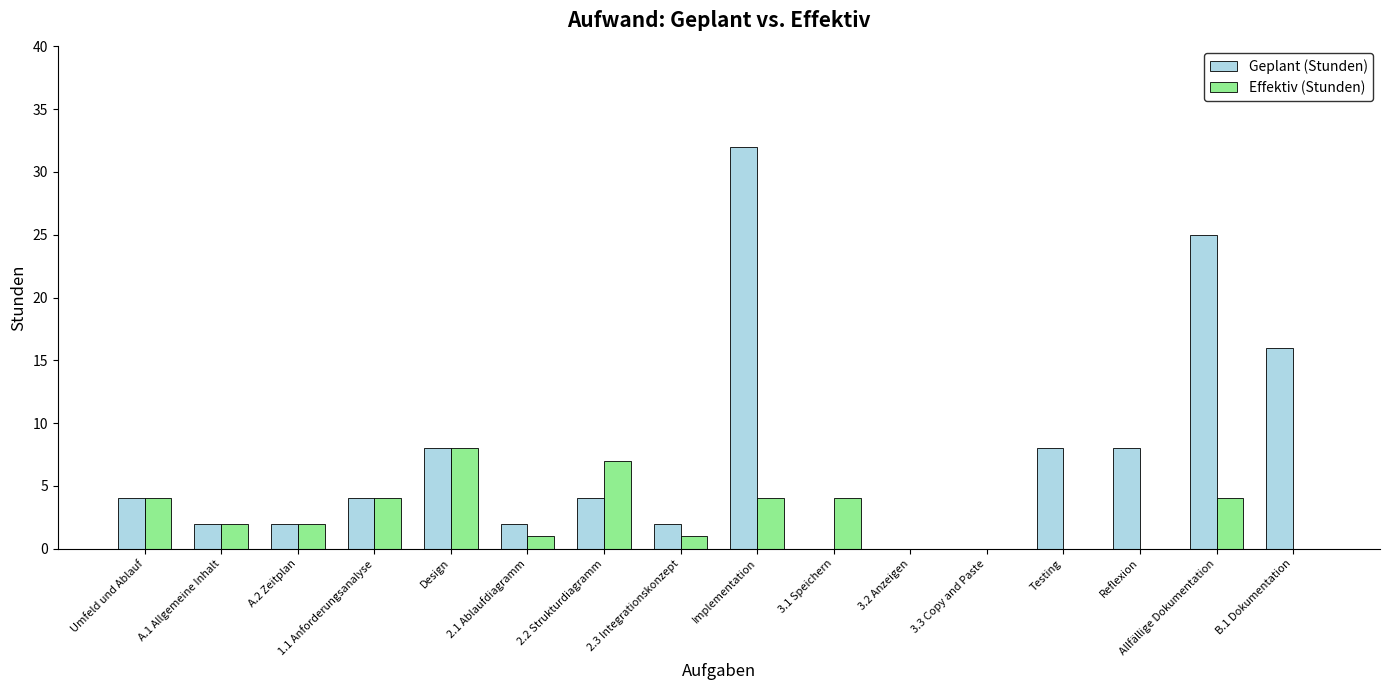

Between 1.1 Anforderungsanalyse and 2.2 Strukturdiagramm, which series saw the biggest shift?

Effektiv (Stunden)